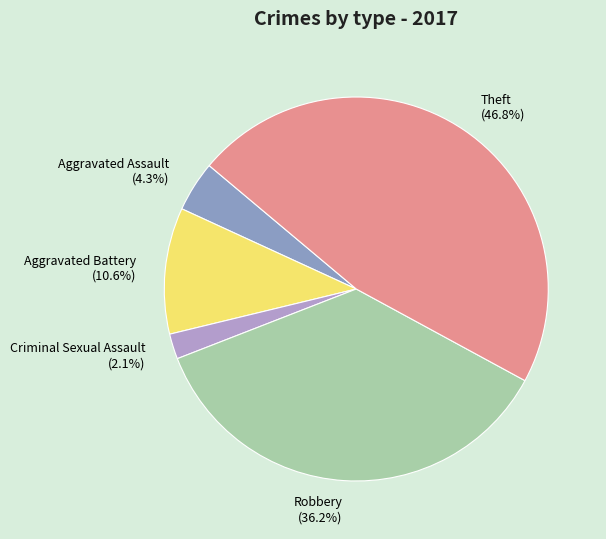

To the nearest percent, what is the average slice percentage?

20%